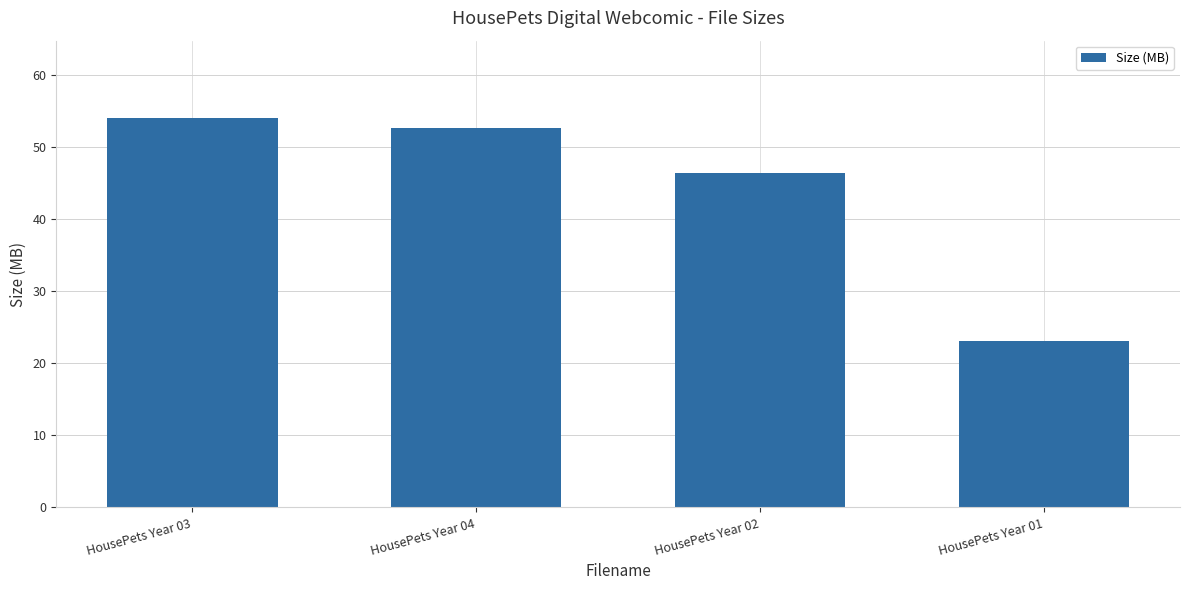

What is the label of the 3rd bar from the right?

HousePets Year 04